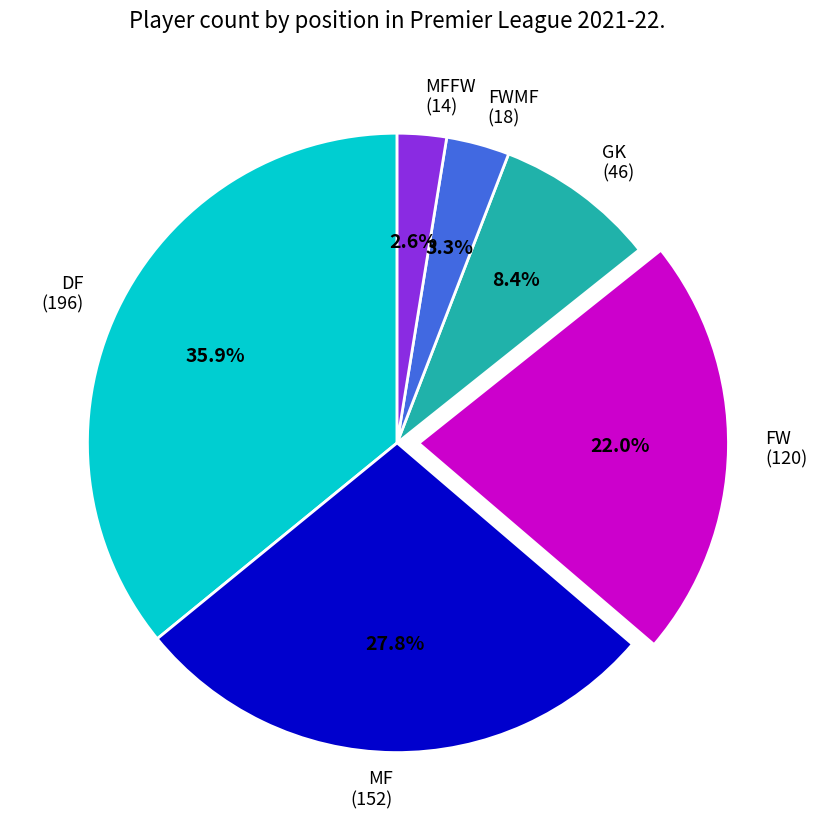

Which slice is the largest?

DF (196)